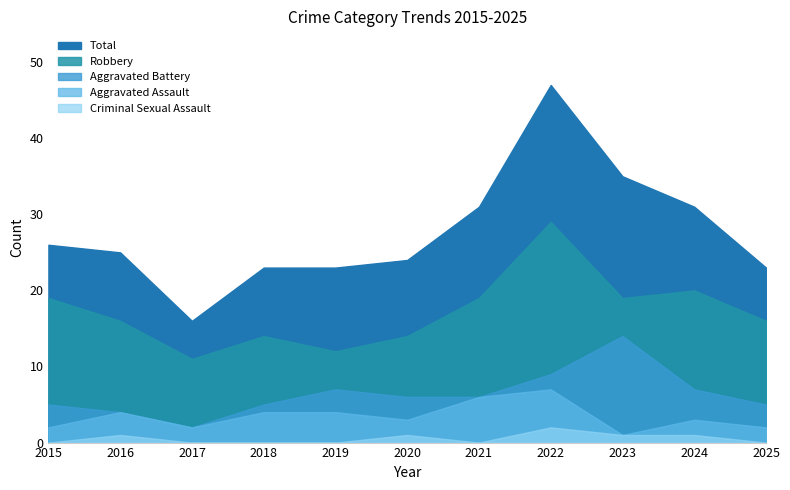

Between 2021 and 2025, which is larger?

2021